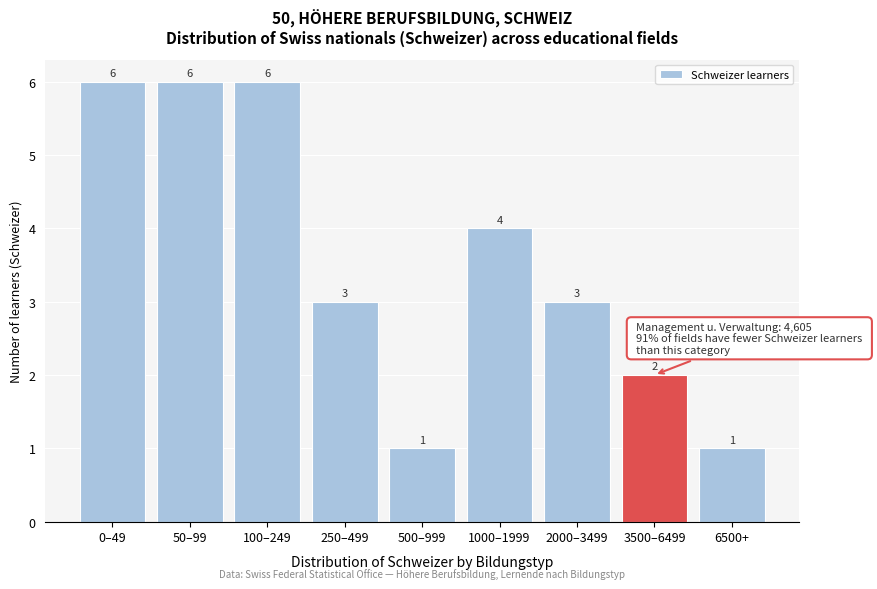

Reading right to left, list all the values displayed in this chart.

1	2	3	4	1	3	6	6	6